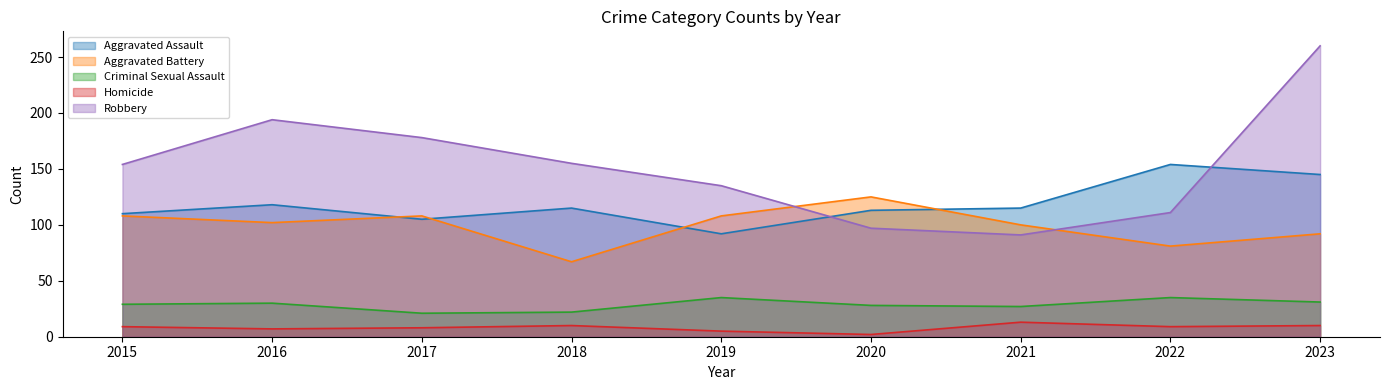

What is the value of the Criminal Sexual Assault point at the 7th from the left?

27